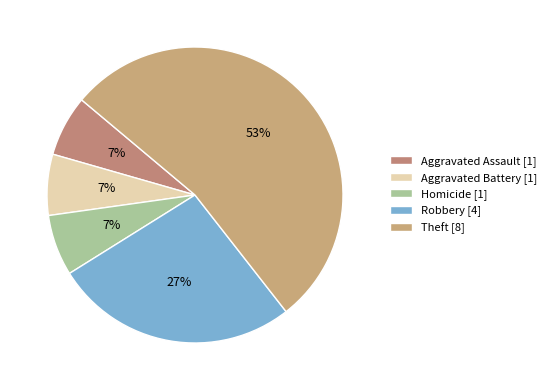

What is the majority slice?

Theft